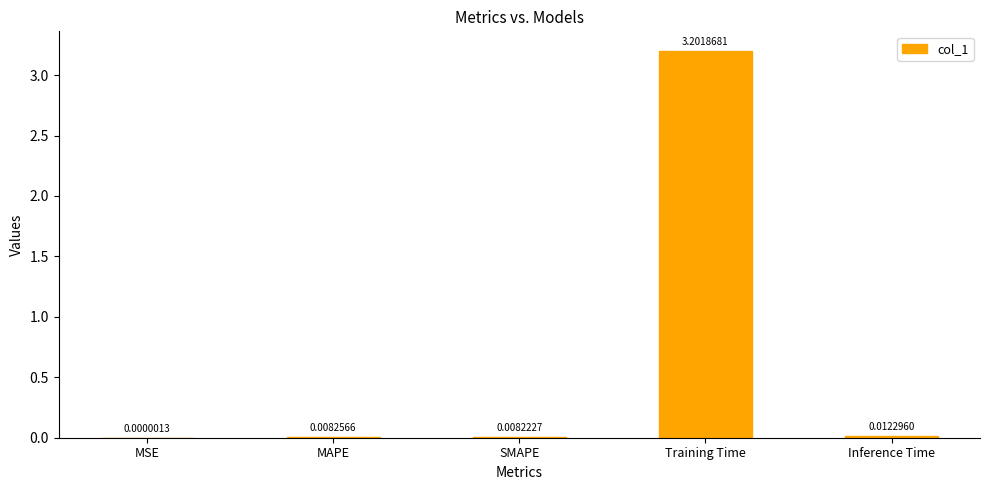

Does the chart contain stacked bars?

No